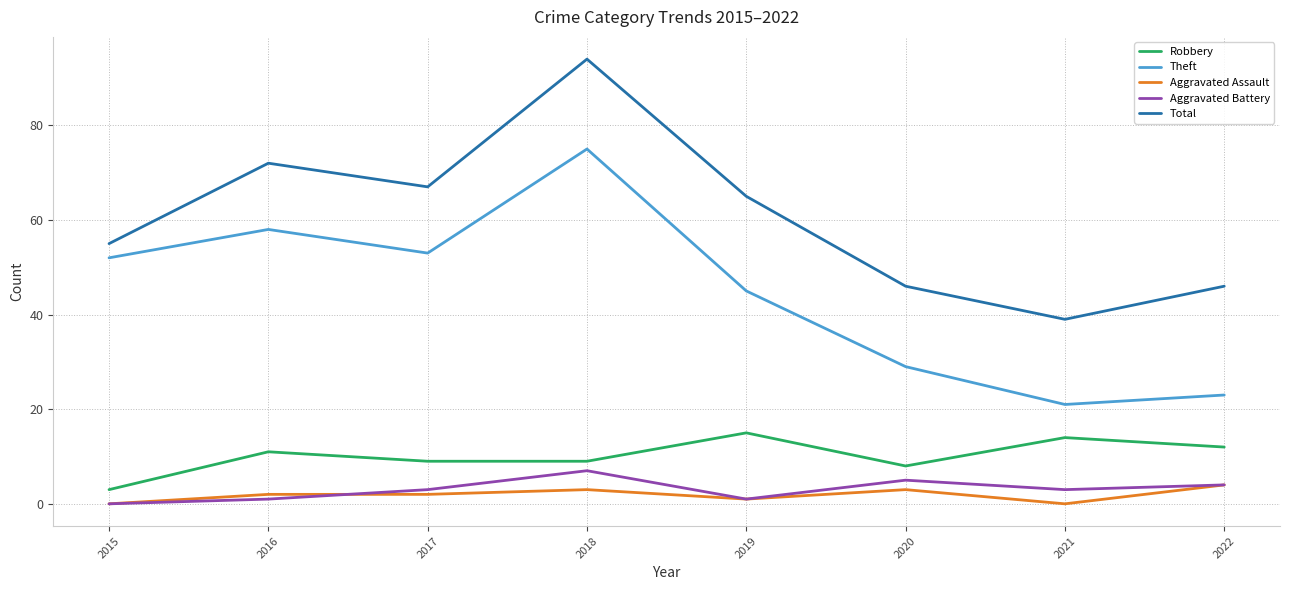

What is the sum of all Robbery values?

81